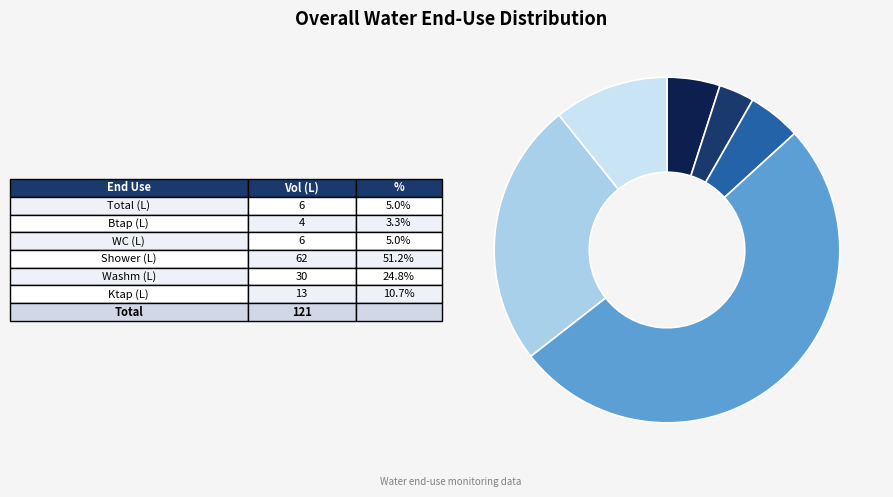

How many segments does this pie chart have?

6